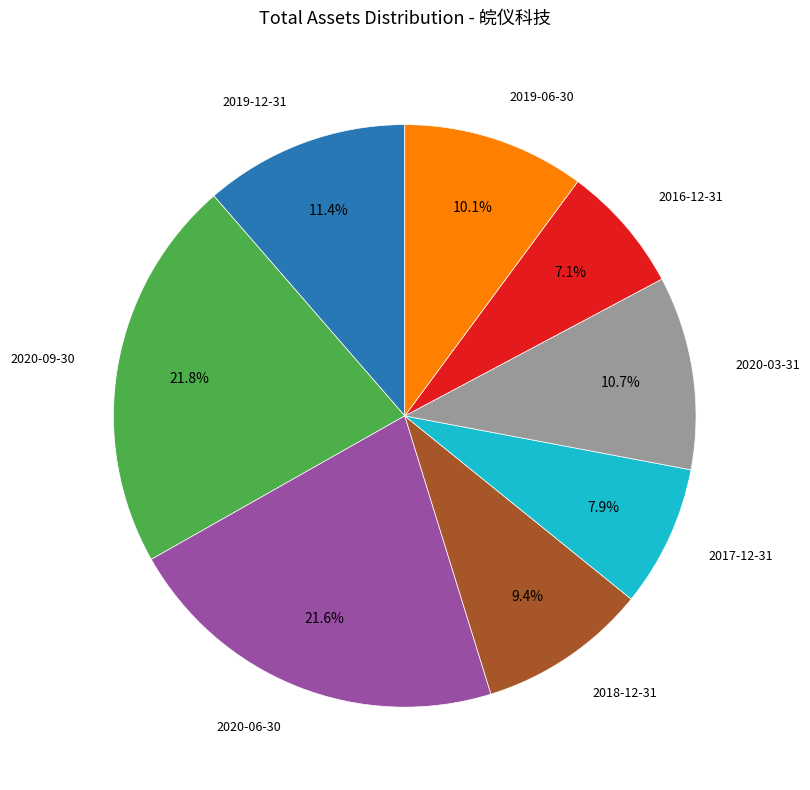

To the nearest percent, what is the difference between the largest and smallest slice percentages?

15%